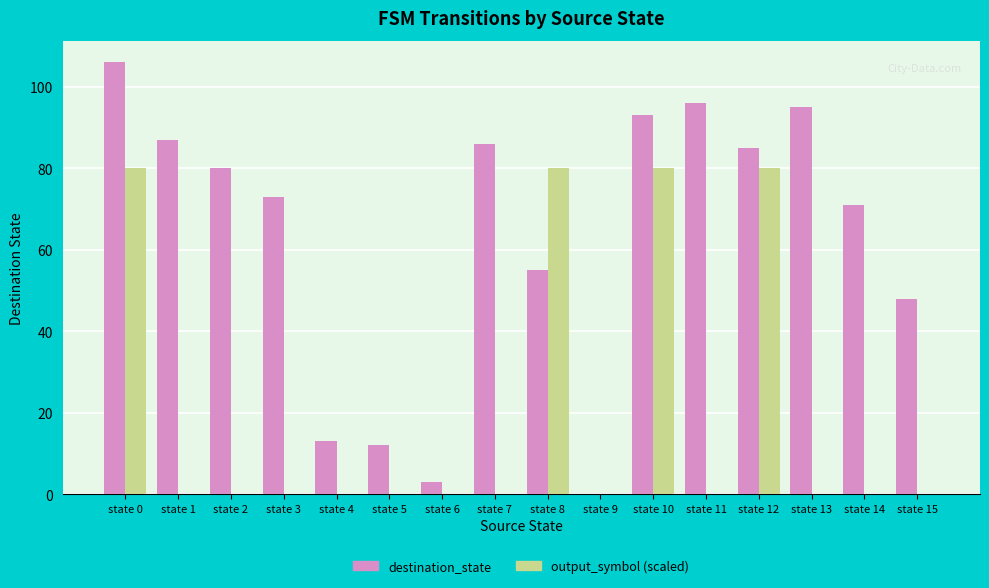

True or false: destination_state has a value of 77 at state 15.

False